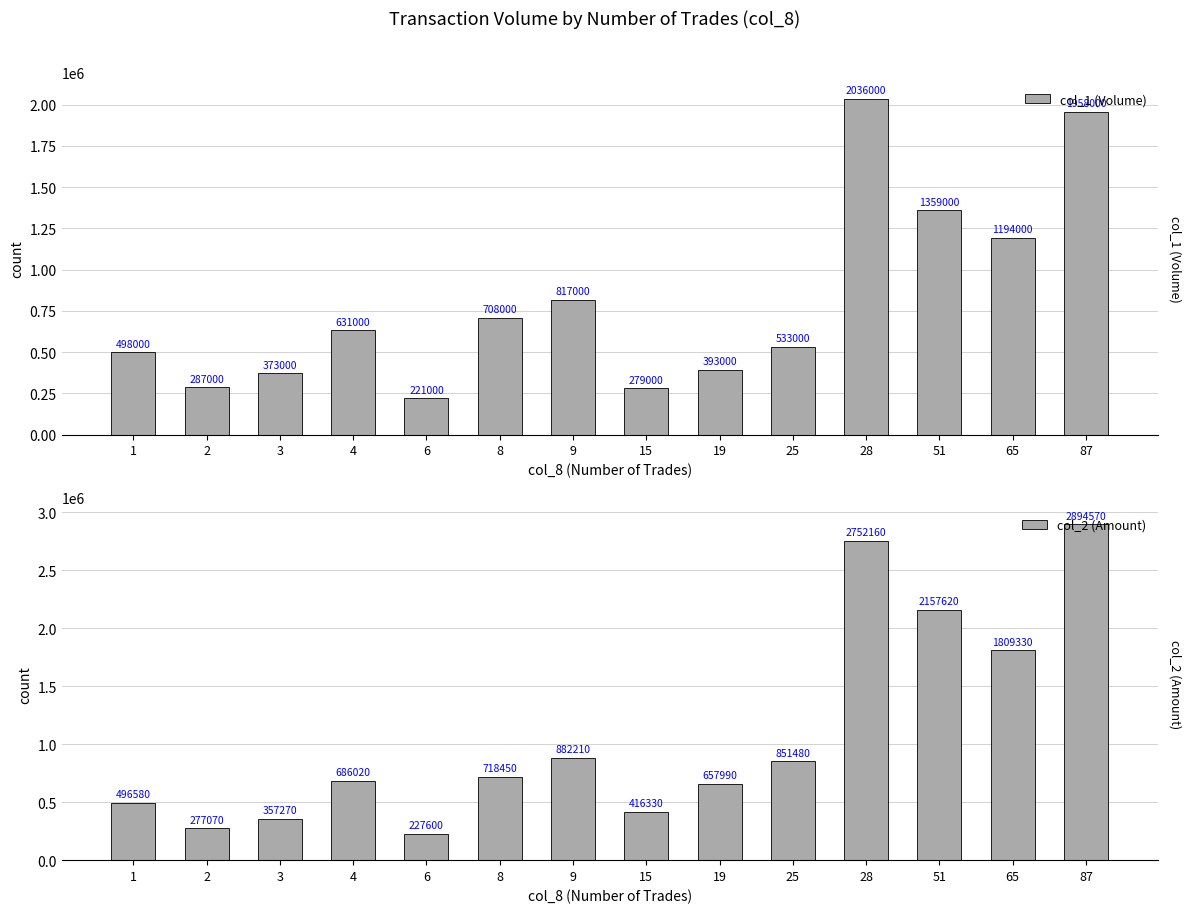

What is the minimum value shown in the chart?

221000